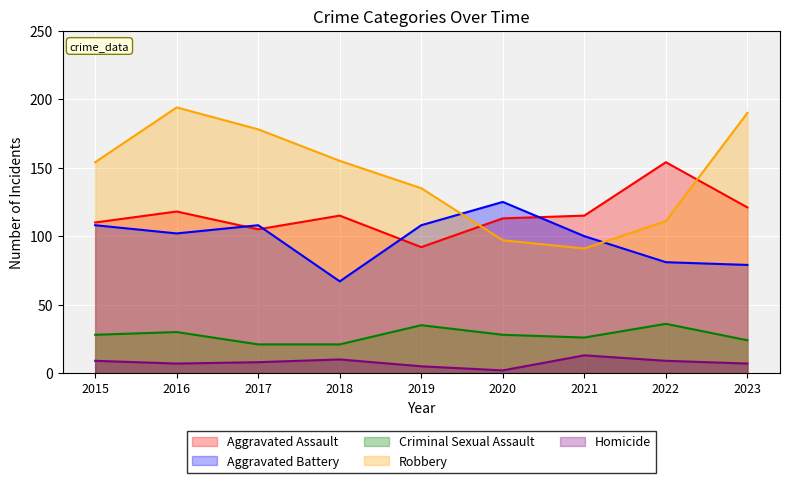

At how many categories does at least one series exceed 88?

9